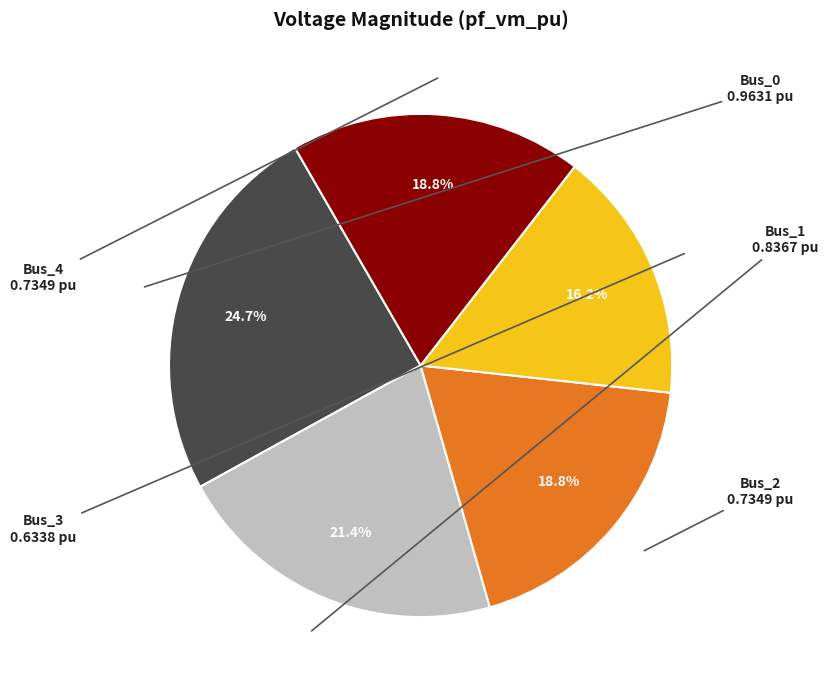

Does any single category account for the majority?

No